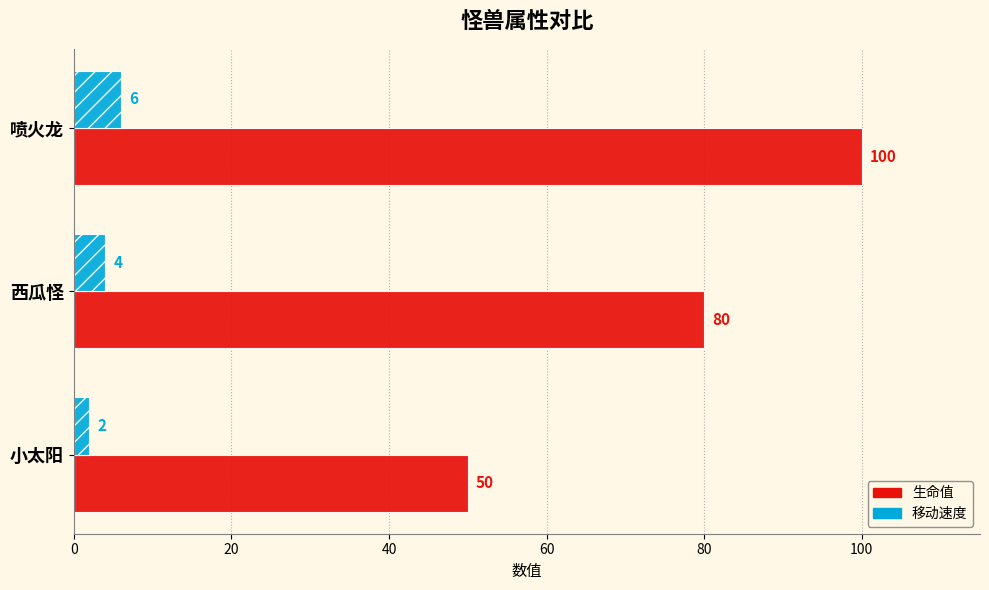

What is the difference between the 生命值 values at 小太阳 and 喷火龙?

50